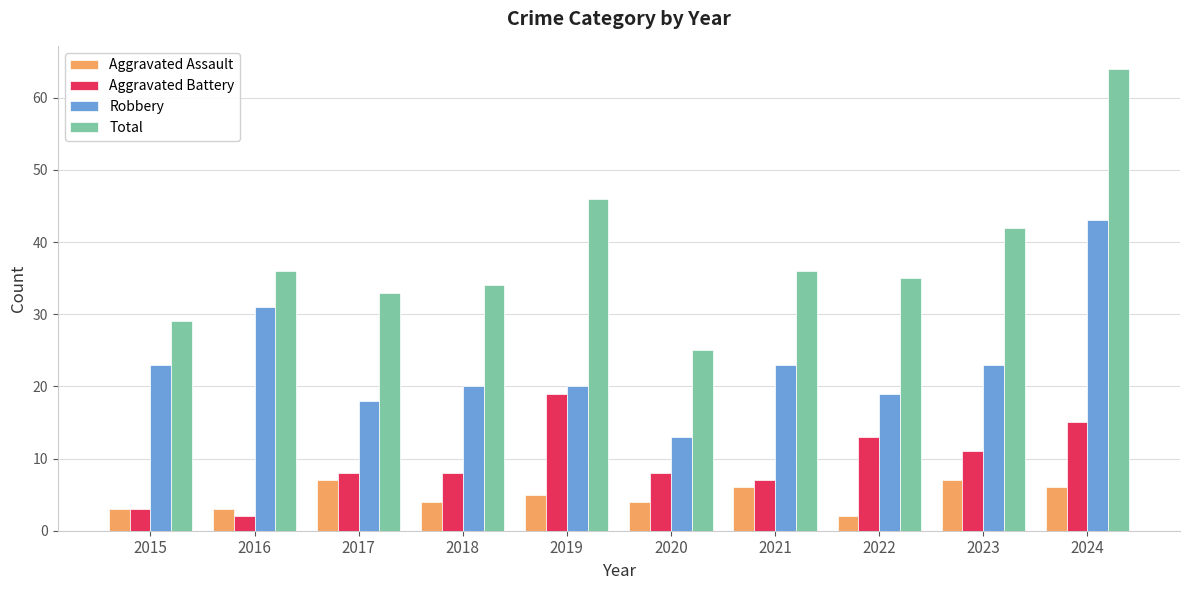

Where is Robbery nearest to the value 28?

2016